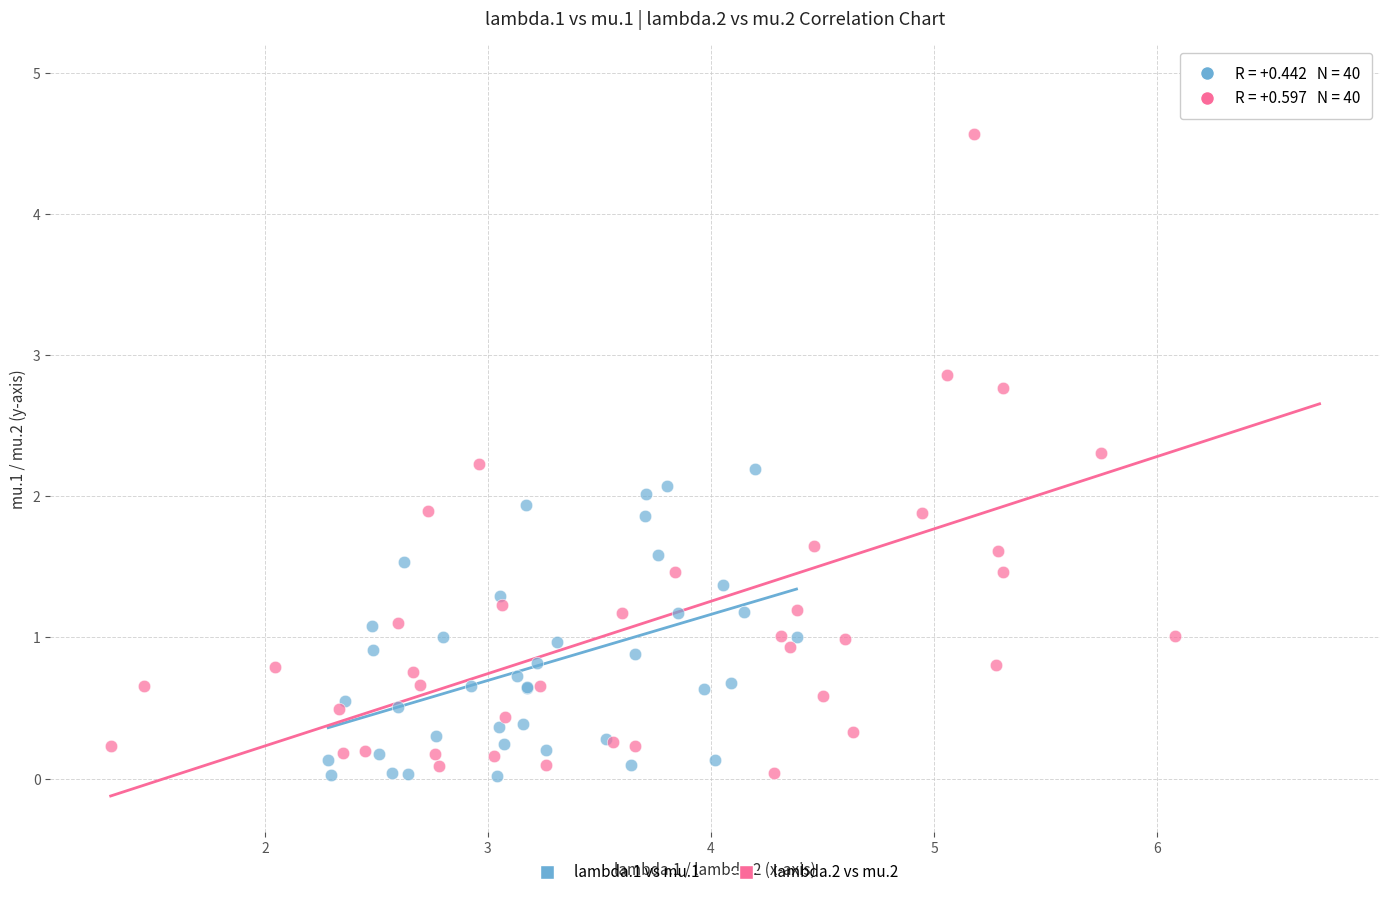

What are all the series names shown in the legend?

lambda.1 vs mu.1, lambda.2 vs mu.2